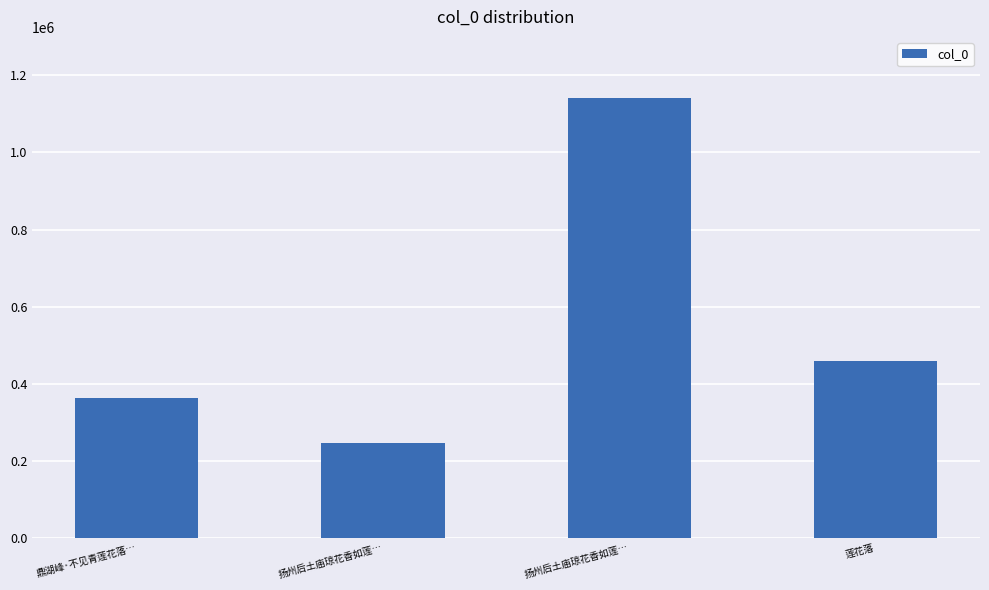

What is the change in value from 扬州后土庙琼花香如莲… to 莲花落?

+214513